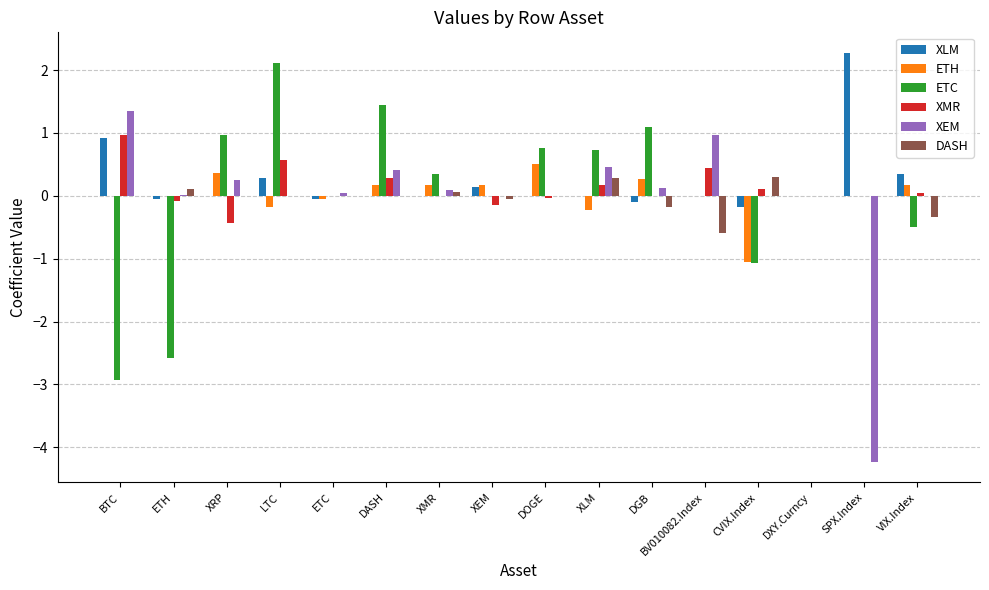

The XMR series shows 0.0 at SPX.Index. True or false?

True